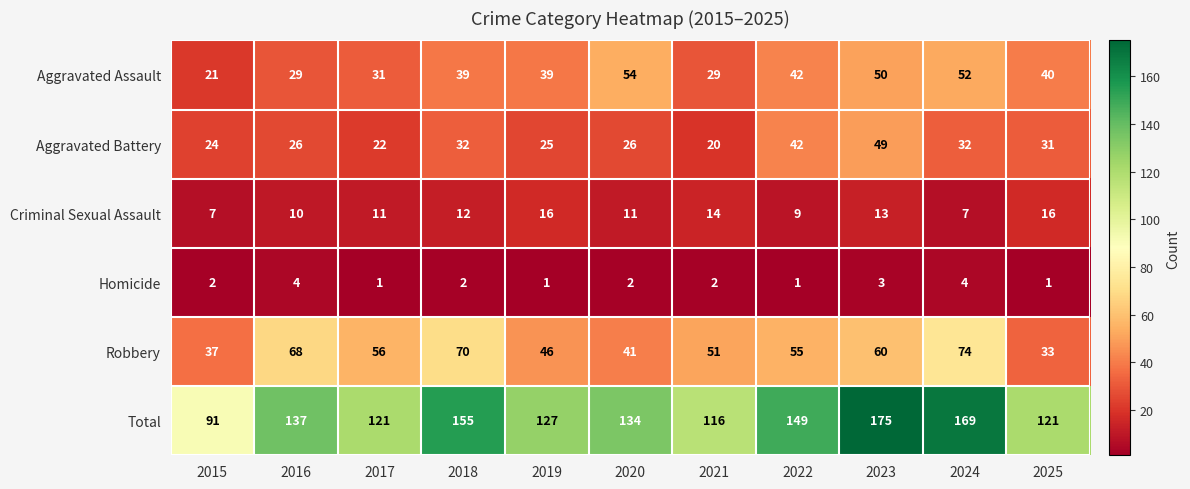

At 2024, list the series in order from largest to smallest.

Total, Robbery, Aggravated Assault, Aggravated Battery, Criminal Sexual Assault, Homicide